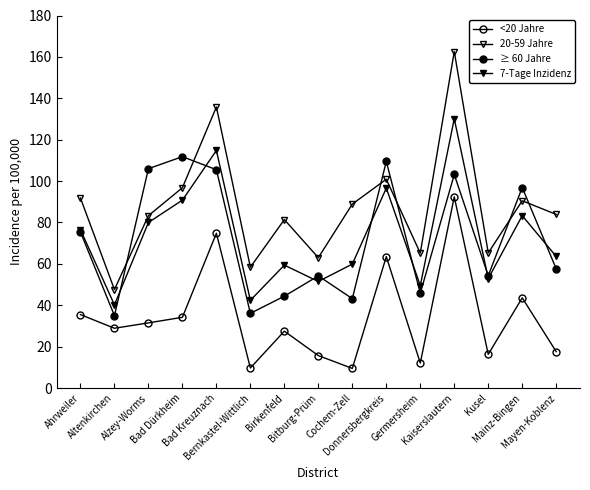

At which category is the sum across all series the highest?

Kaiserslautern